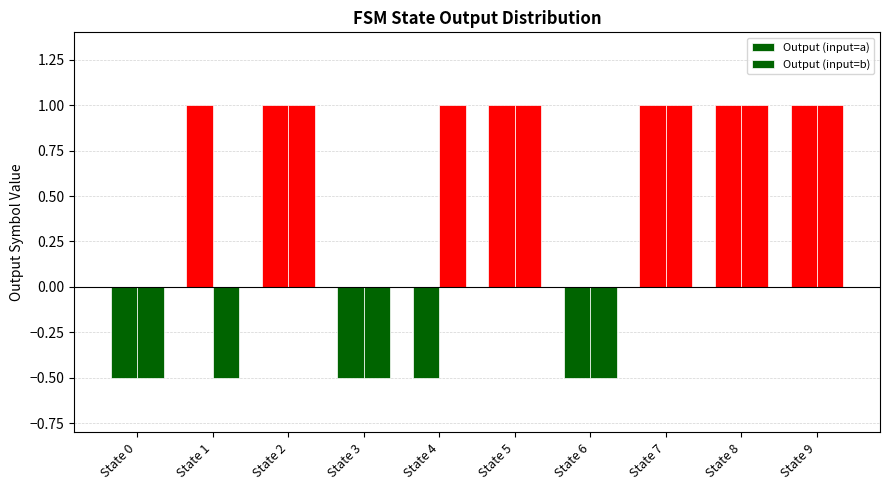

Are the bars horizontal?

No